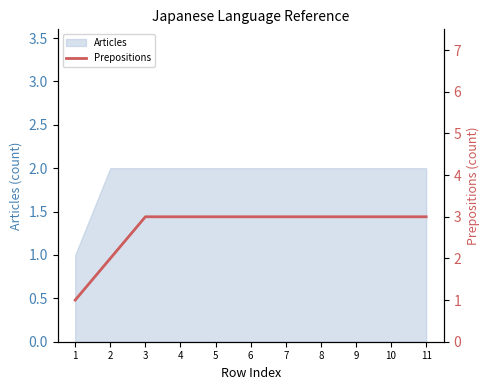

Is it true that Articles equals 0 at 1?

False